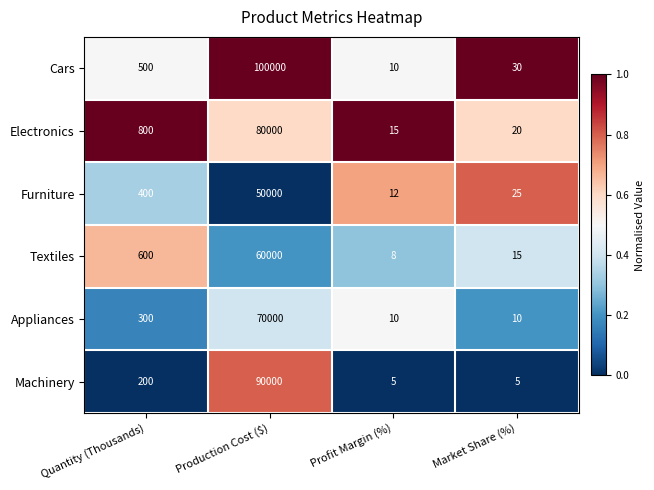

What is the minimum value for Furniture?

12